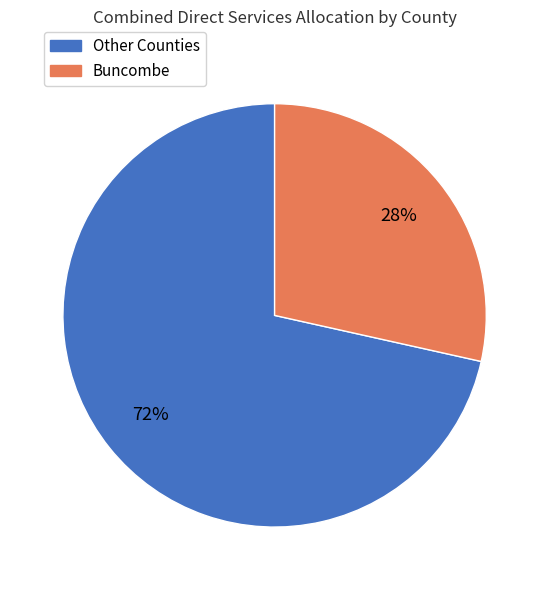

Count the number of slices in the pie.

2